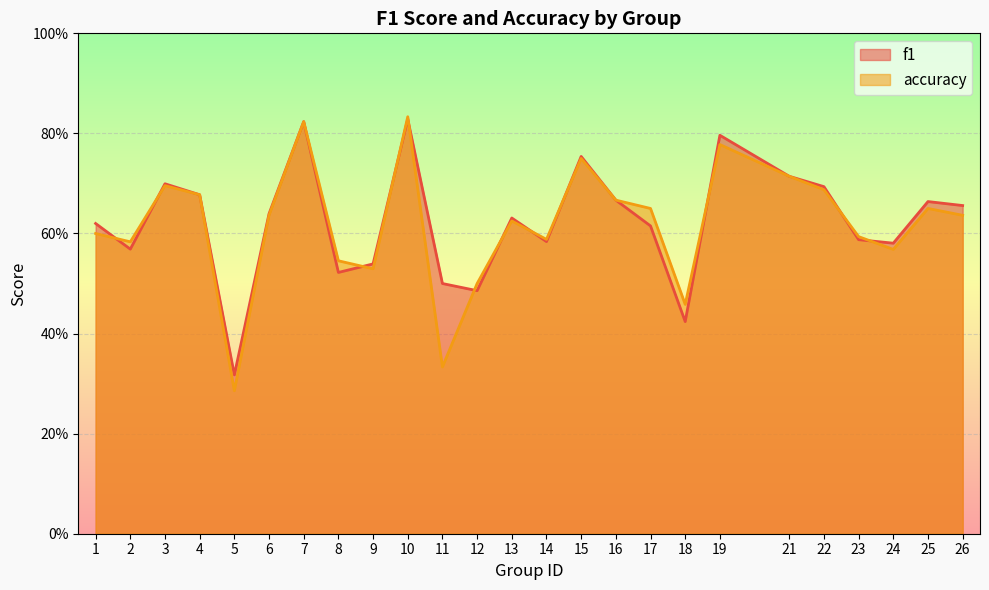

True or false: accuracy has more than 2 interior local peaks.

True